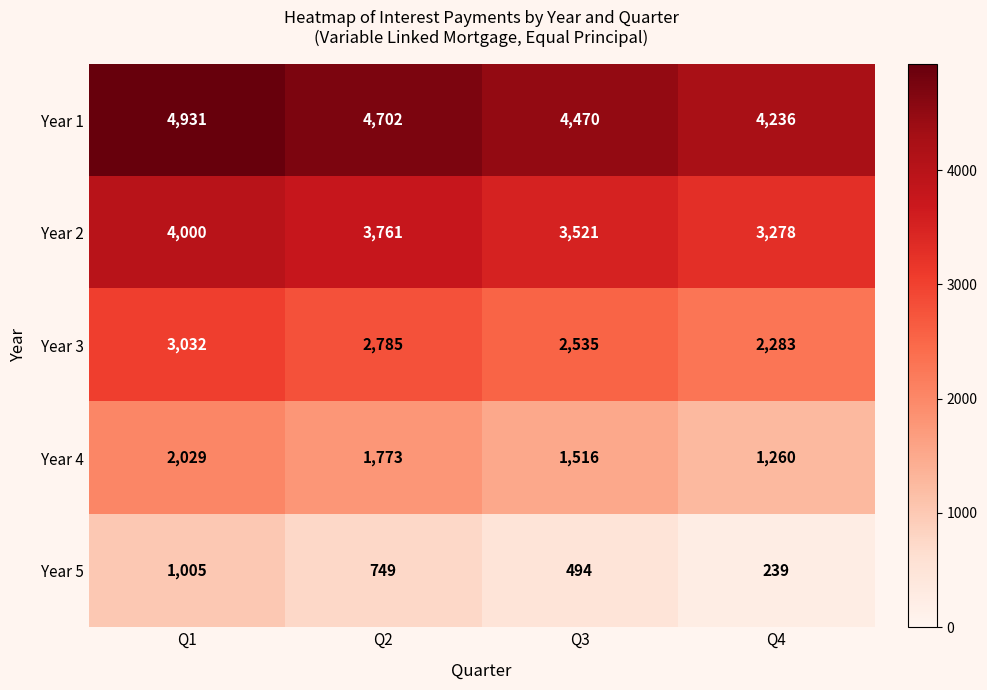

Reading left to right, extract all data points from this chart.

Year 1: Q1=4931	Q2=4702	Q3=4470	Q4=4236
Year 2: Q1=4000	Q2=3761	Q3=3521	Q4=3278
Year 3: Q1=3032	Q2=2785	Q3=2535	Q4=2283
Year 4: Q1=2029	Q2=1773	Q3=1516	Q4=1260
Year 5: Q1=1005	Q2=749	Q3=494	Q4=239